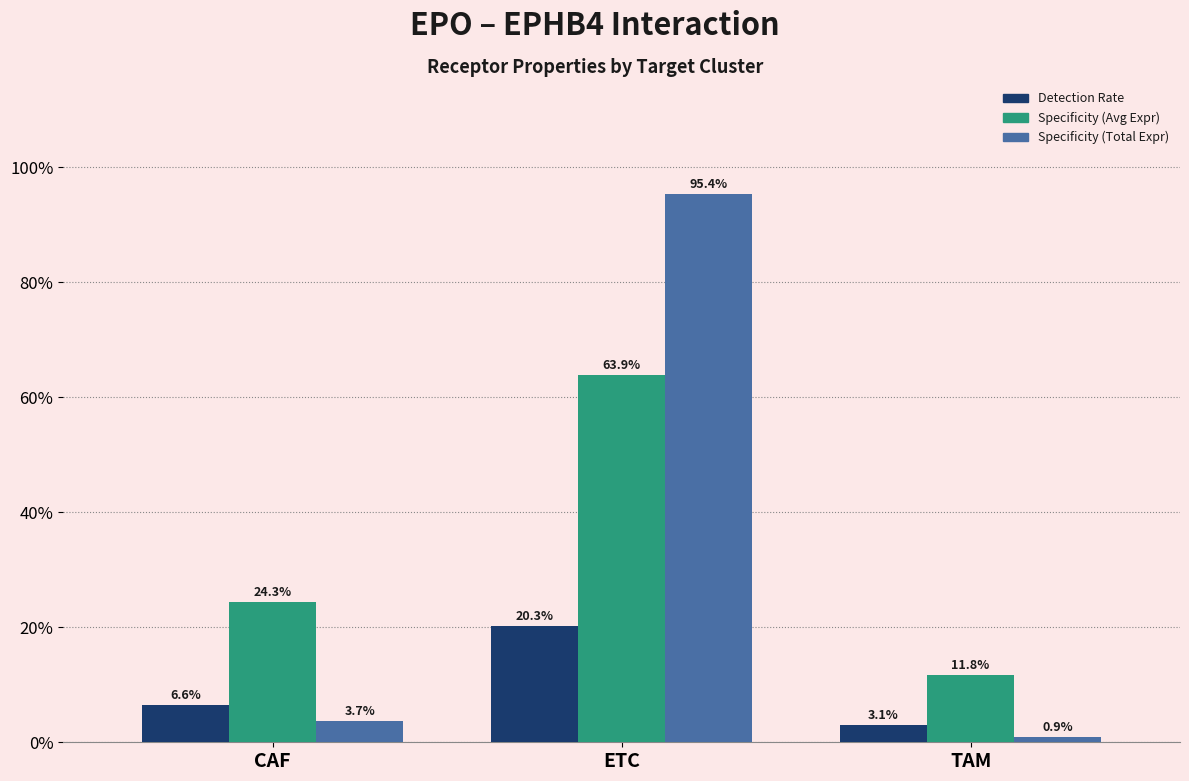

Which label corresponds to the smallest value in the chart?

TAM